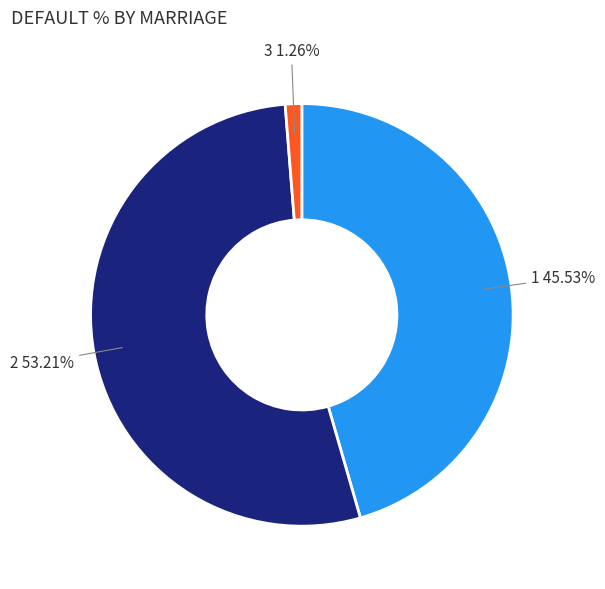

Rank the categories by value from lowest to highest.

3, 1, 2